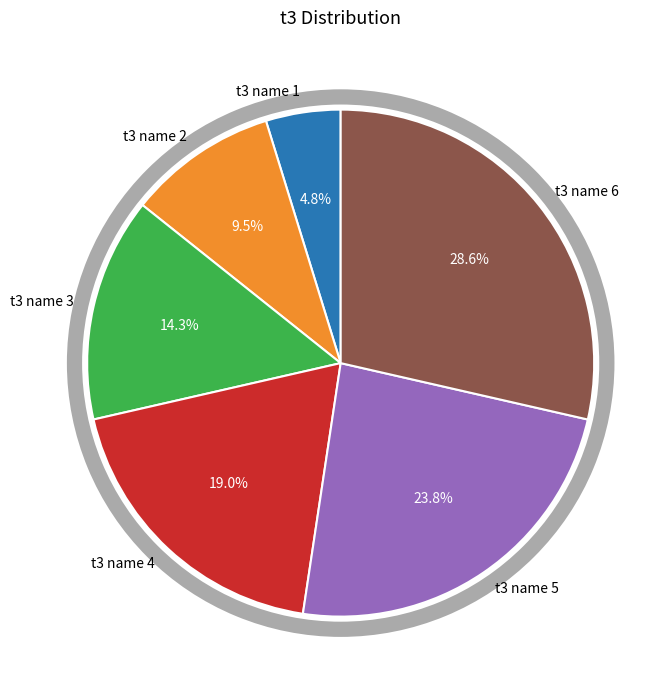

To the nearest percent, what is the difference between the t3 name 4 and t3 name 3 slice percentages?

5%